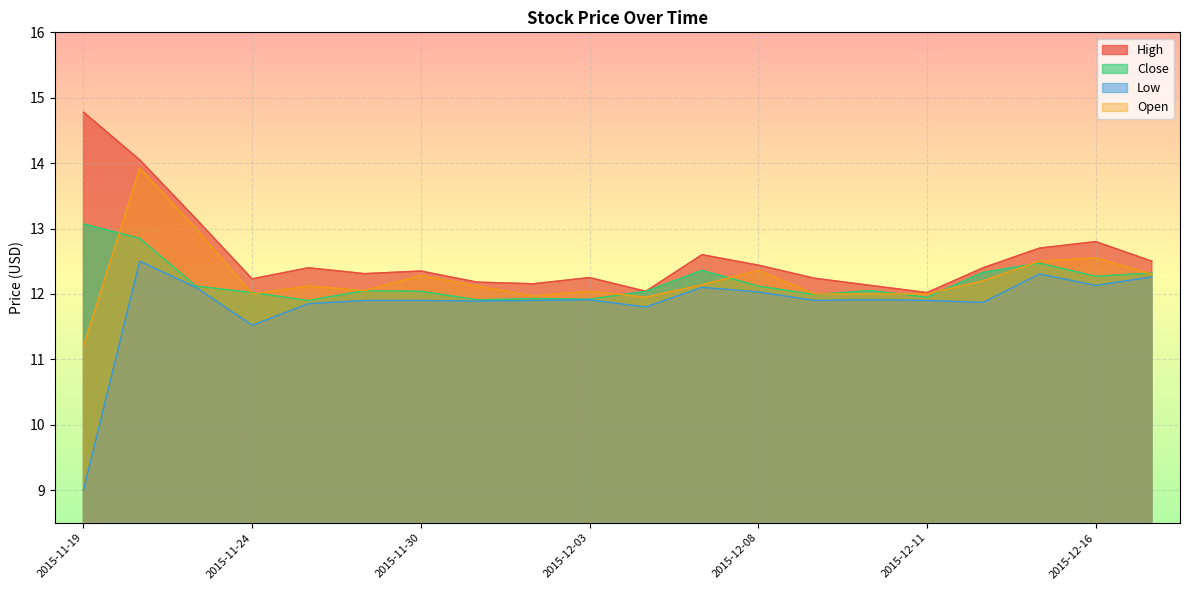

Where is the first local minimum for Close?

2015-11-25